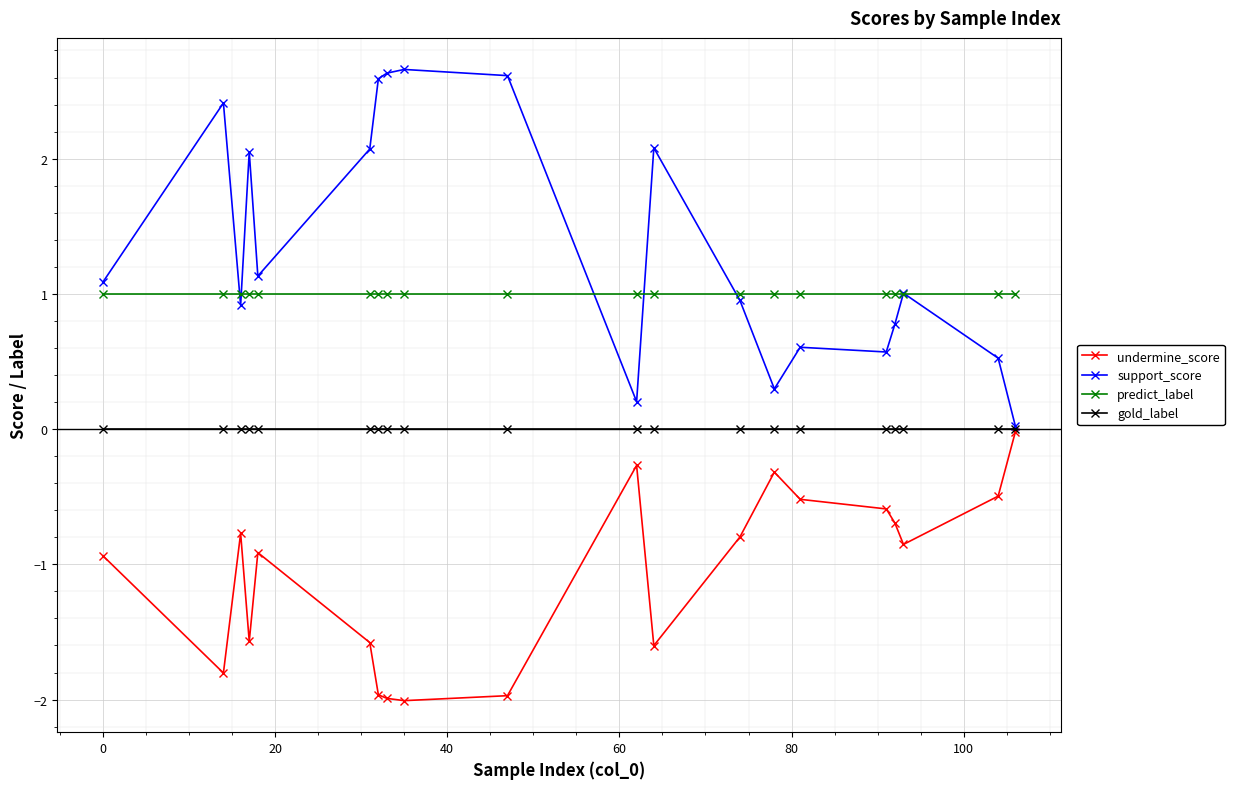

Which series has the largest total across all categories?

support_score